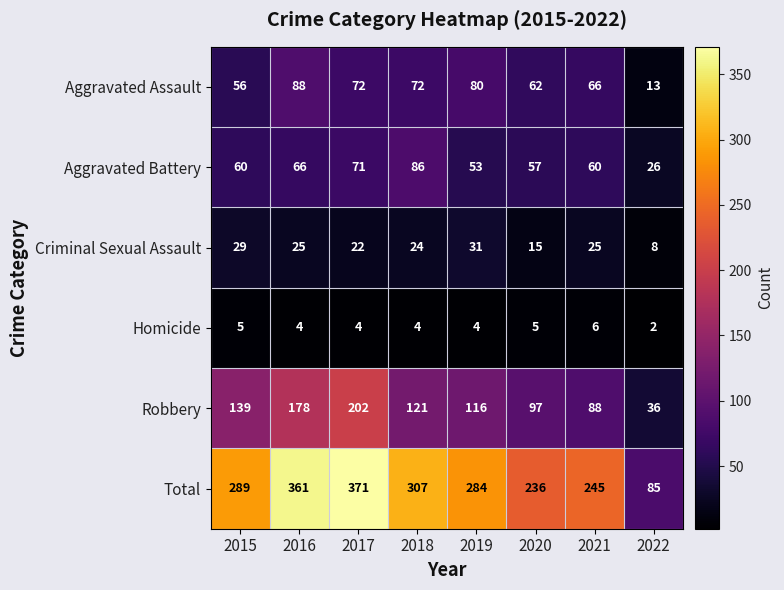

How many categories are shown in the chart?

8